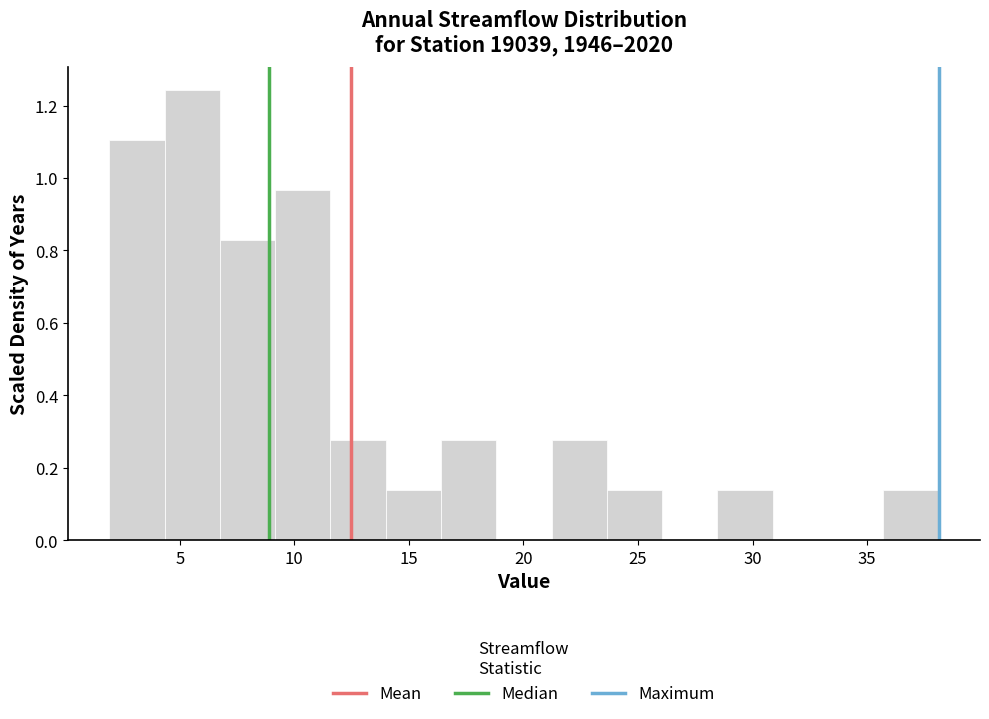

Reading left to right, transcribe this chart: for each bar, give the range it covers on the x-axis and its height. Neither the bar edges nor the heights are printed on the chart, so give them approximately, as read against the axes.

2.0 to 4.5: 1.10
4.5 to 6.5: 1.24
6.5 to 9.0: 0.82
9.0 to 11.5: 0.96
11.5 to 14.0: 0.28
14.0 to 16.5: 0.14
16.5 to 19.0: 0.28
19.0 to 21.0: 0
21.0 to 23.5: 0.28
23.5 to 26.0: 0.14
26.0 to 28.5: 0
28.5 to 31.0: 0.14
31.0 to 33.5: 0
33.5 to 35.5: 0
35.5 to 38.0: 0.14